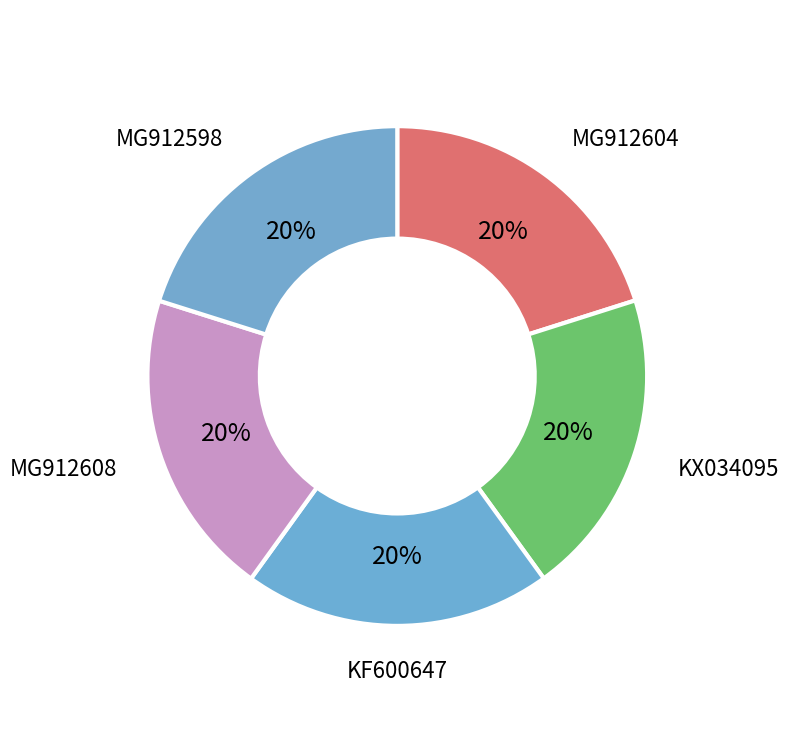

Count the number of slices in the pie.

5